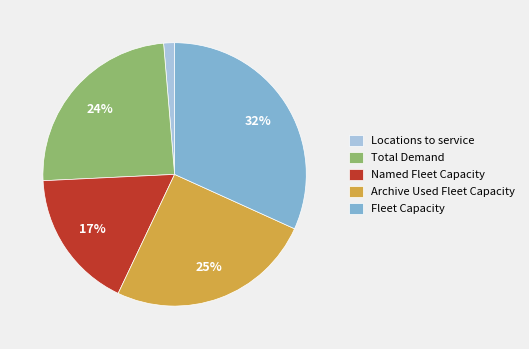

Approximately how many times larger is the value at Archive Used Fleet Capacity compared to Named Fleet Capacity?

1.5